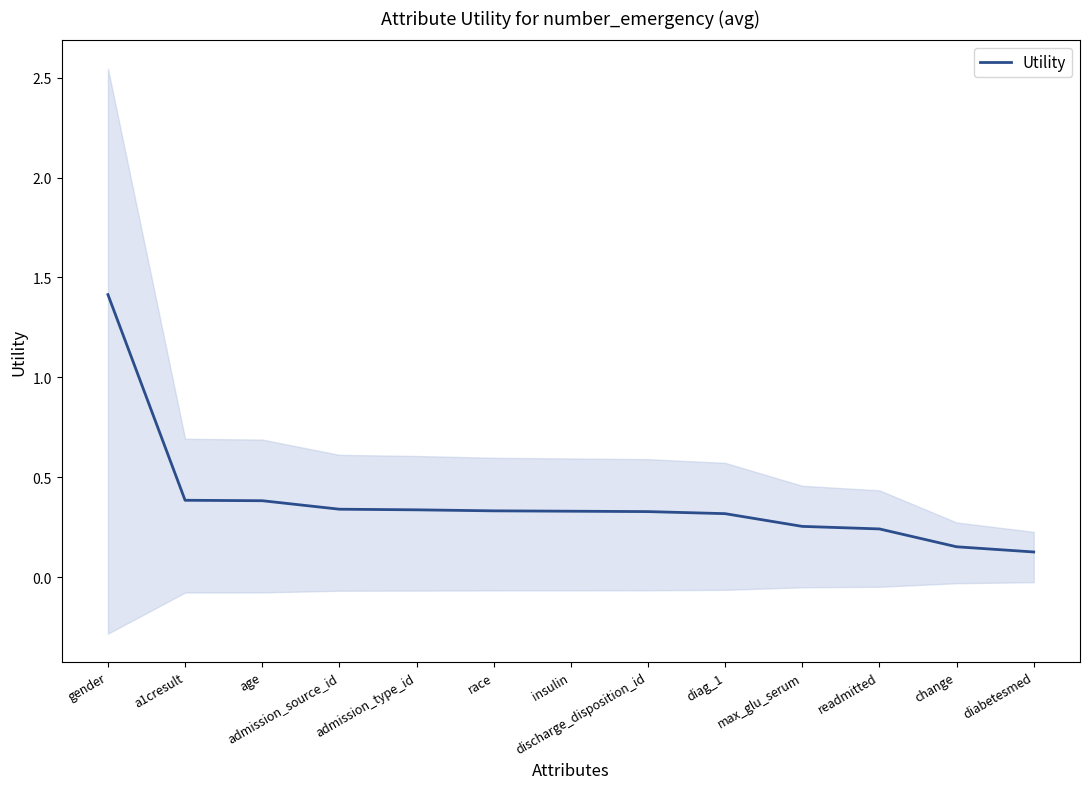

What is the value of the 4th point from the left?

0.3